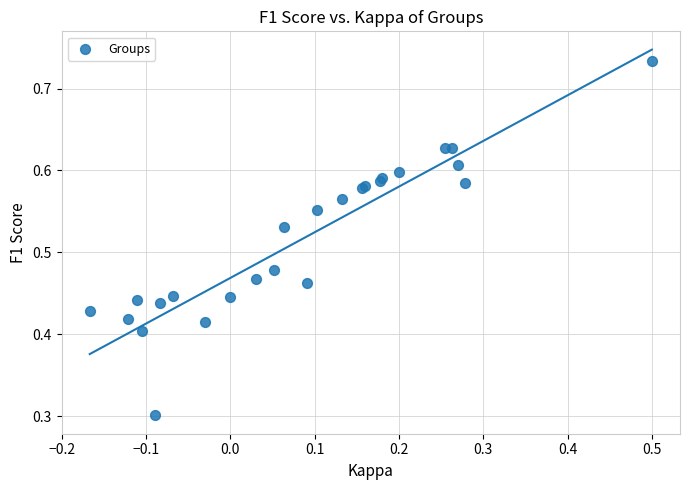

What Y value in the scatter plot is closest to 0?

0.3